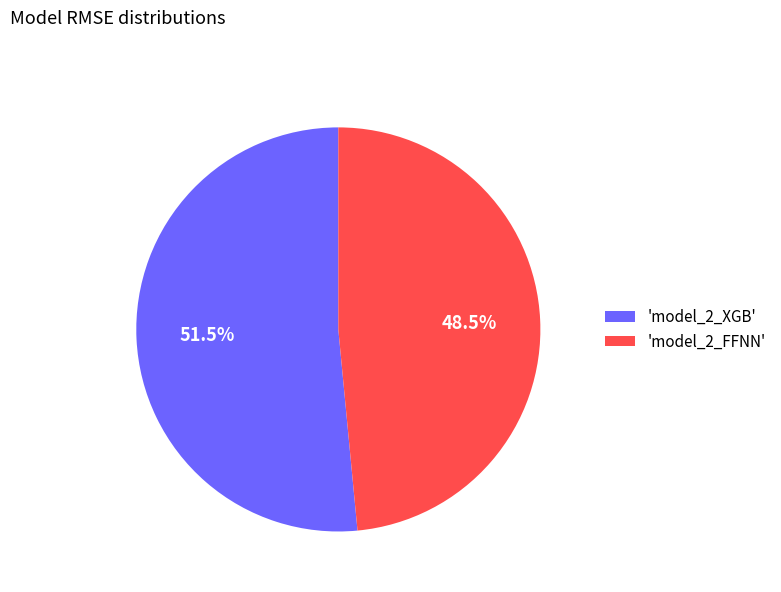

Combined, do 'model_2_FFNN' and 'model_2_XGB' account for over 50%?

Yes